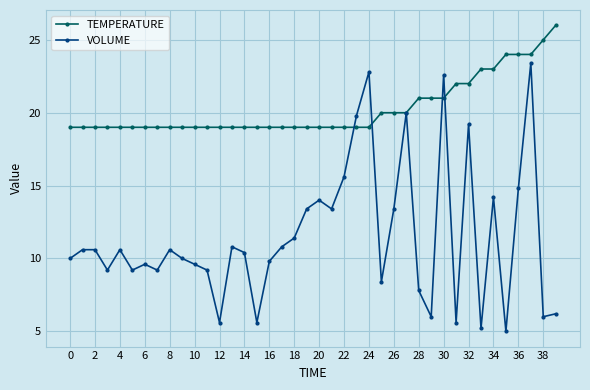

Which series has the largest total across all categories?

TEMPERATURE